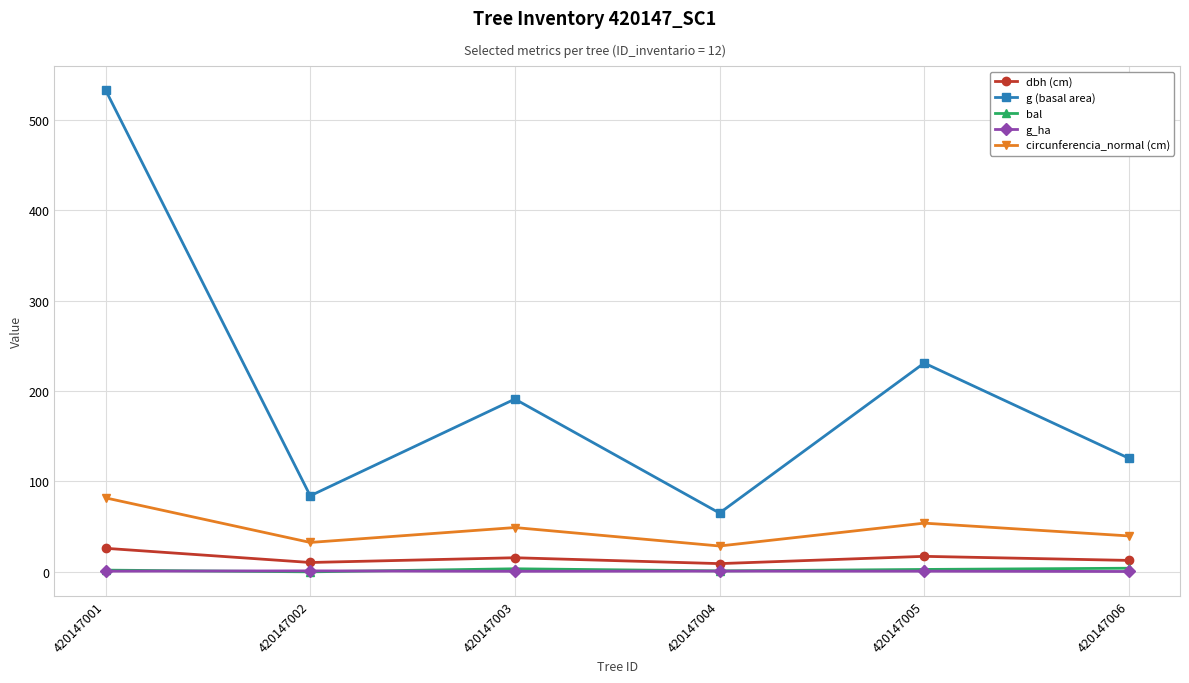

Count the g_ha values in the range 0 to 1.

5